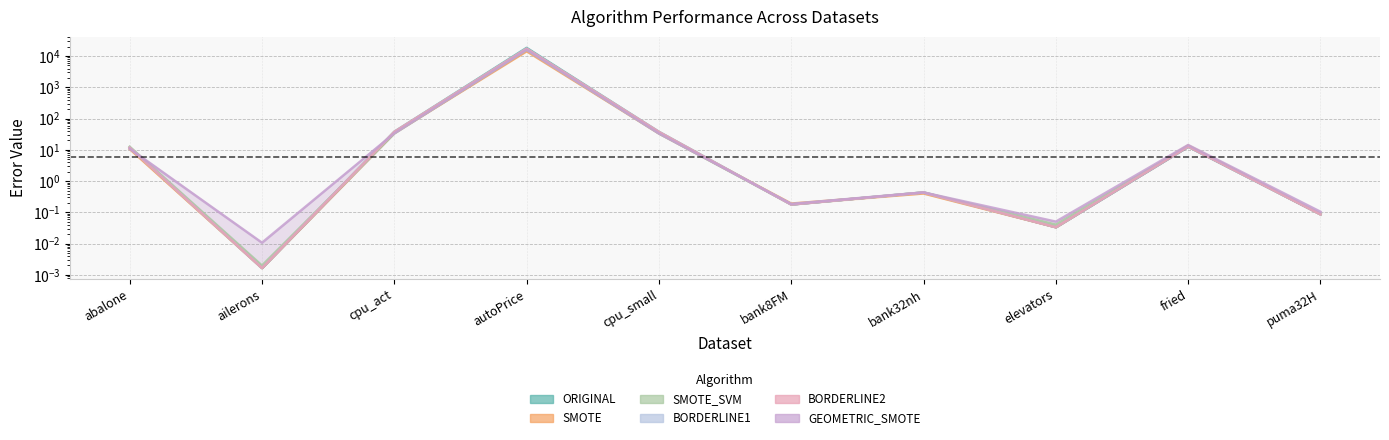

Which has a higher value, fried or bank8FM?

fried